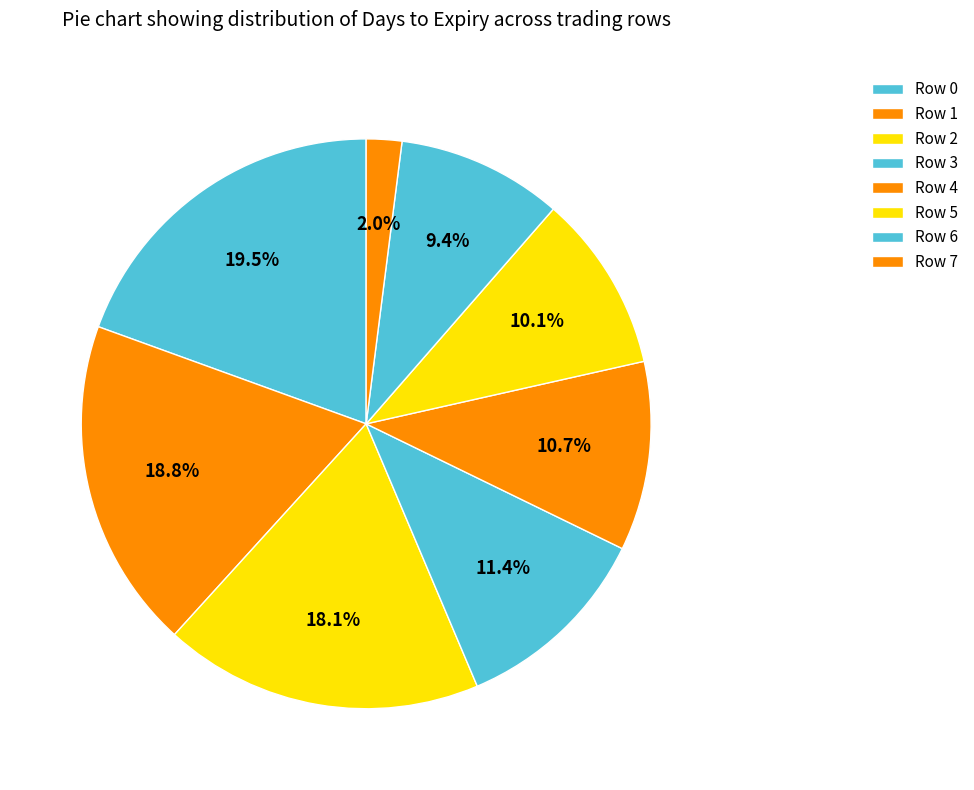

How many segments does this pie chart have?

8